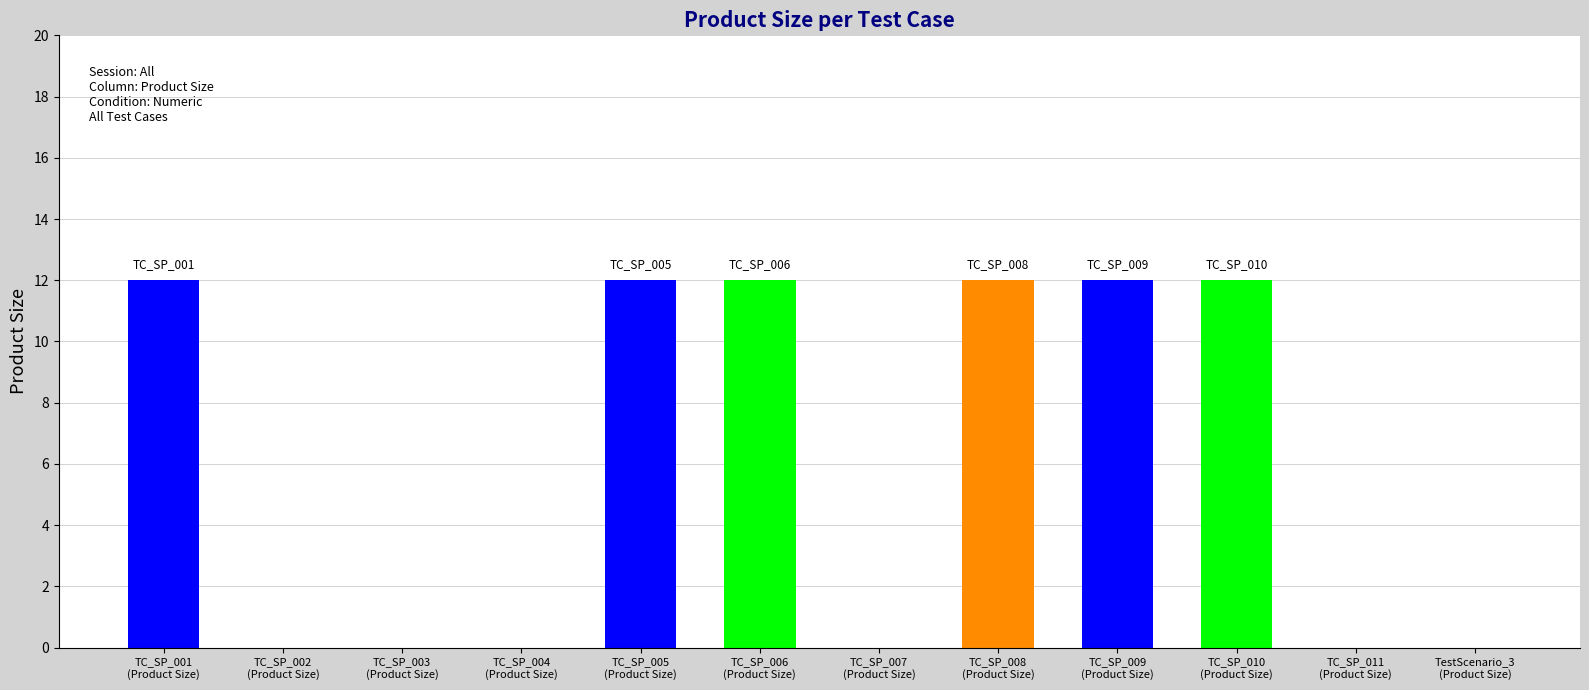

Reading left to right, extract all data points from this chart.

TC_SP_001
(Product Size)=12	TC_SP_002
(Product Size)=0	TC_SP_003
(Product Size)=0	TC_SP_004
(Product Size)=0	TC_SP_005
(Product Size)=12	TC_SP_006
(Product Size)=12	TC_SP_007
(Product Size)=0	TC_SP_008
(Product Size)=12	TC_SP_009
(Product Size)=12	TC_SP_010
(Product Size)=12	TC_SP_011
(Product Size)=0	TestScenario_3
(Product Size)=0